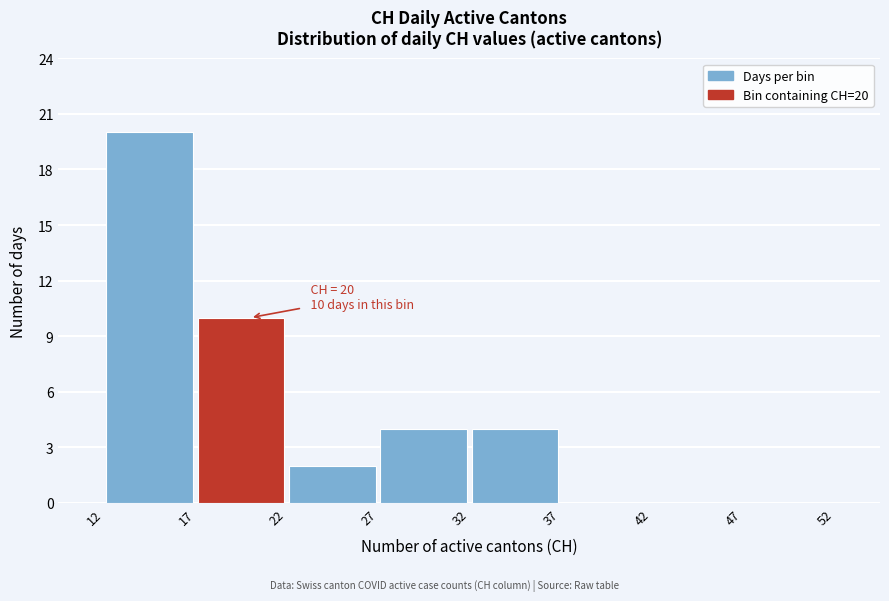

Over which range of the x-axis is the bar tallest?

12 to 17